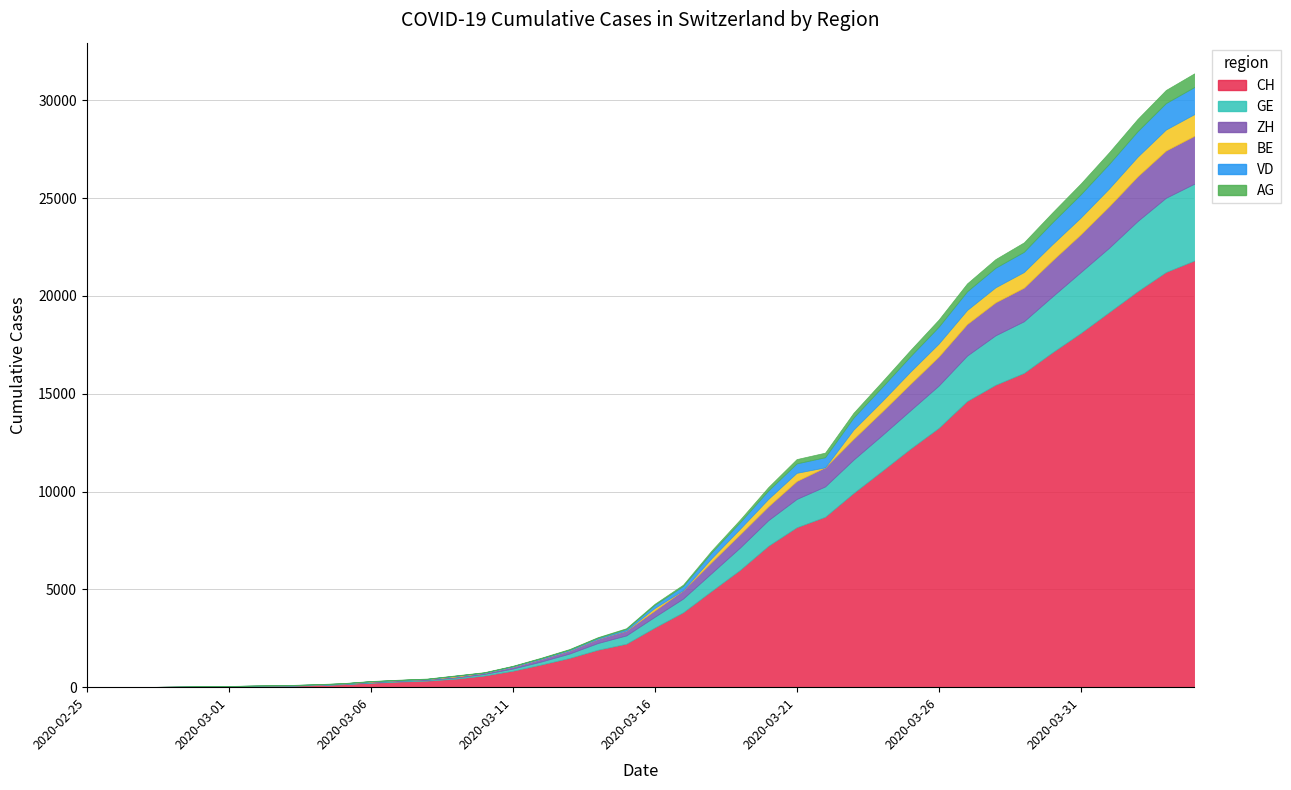

True or false: AG and CH intersect in this chart.

False